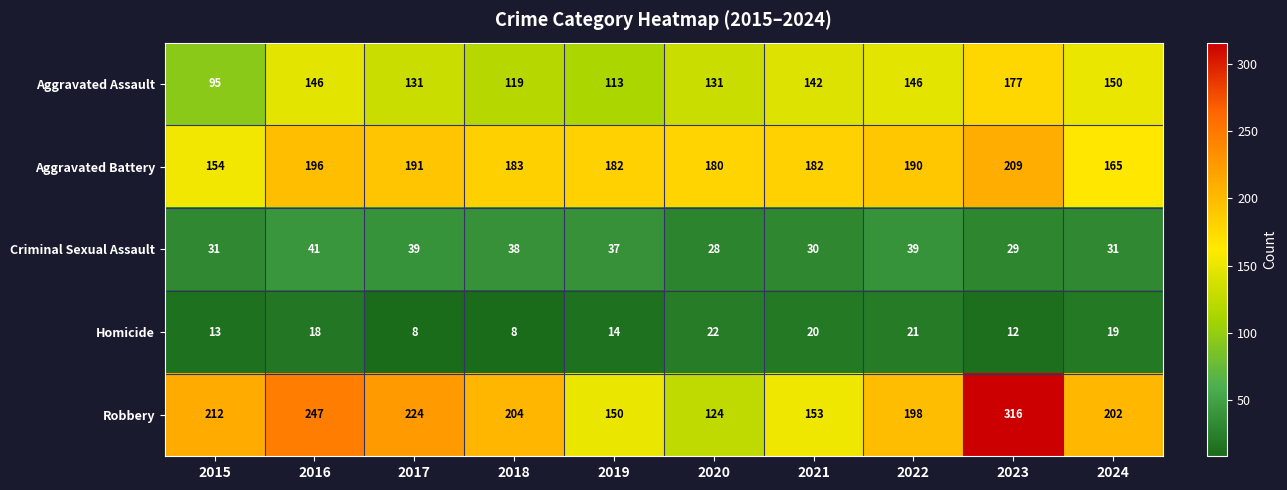

Which category has the highest value across all series?

2023